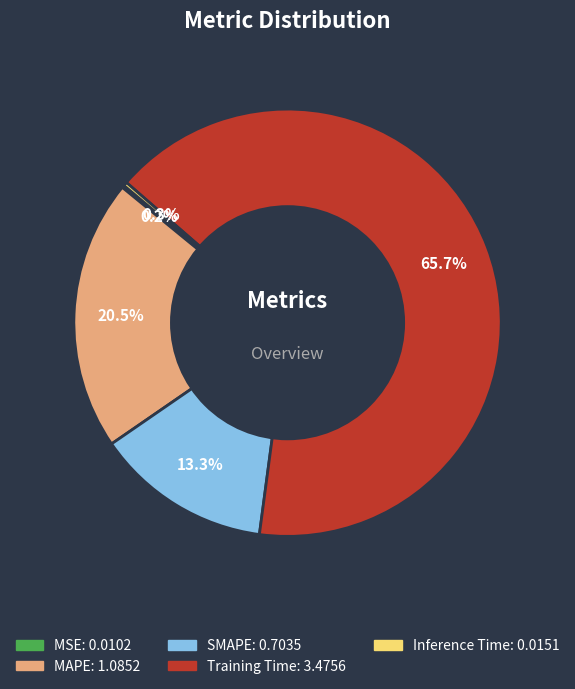

What percentage do SMAPE and Training Time together represent?

79.0%